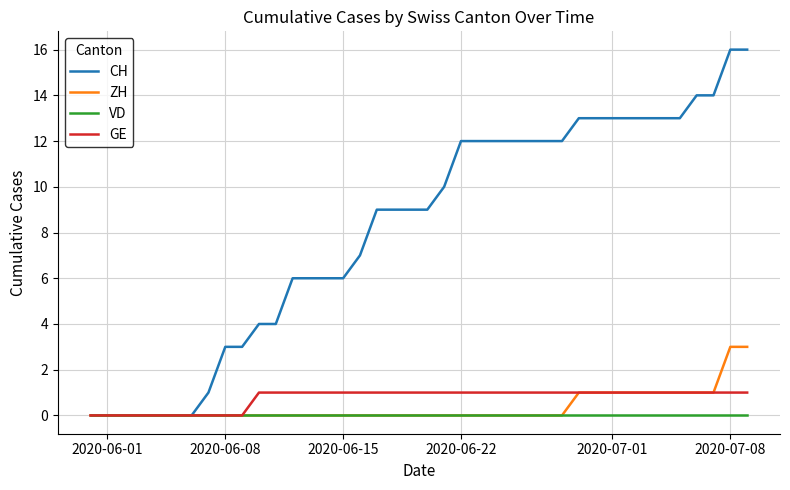

Which series has the largest total across all categories?

CH